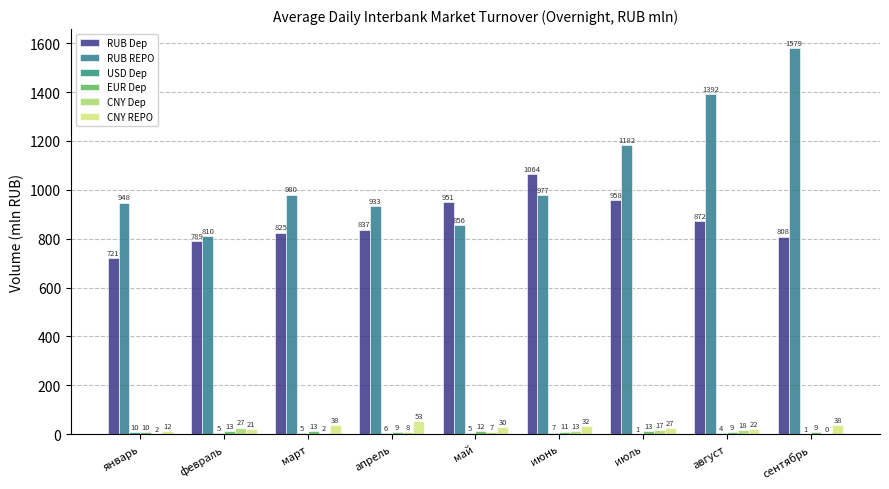

Rank the series by their maximum value, from lowest to highest.

USD Dep, EUR Dep, CNY Dep, CNY REPO, RUB Dep, RUB REPO